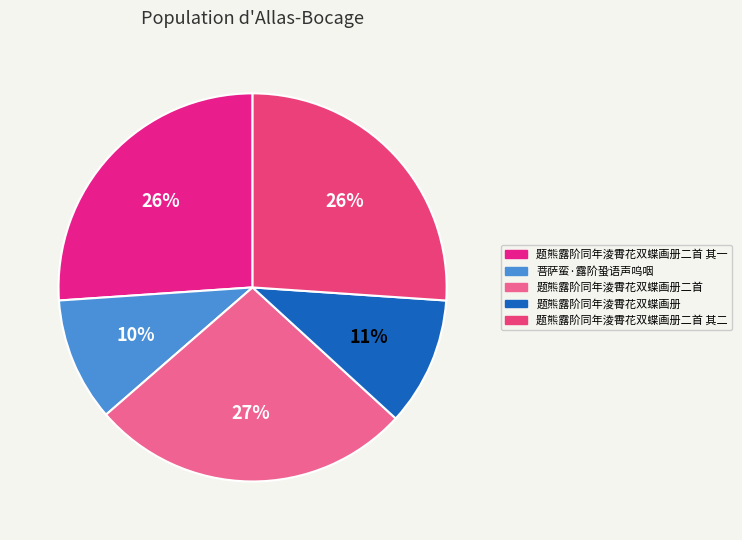

What is the total percentage of 题熊露阶同年淩霄花双蝶画册二首 其一 and 题熊露阶同年淩霄花双蝶画册?

36.8%